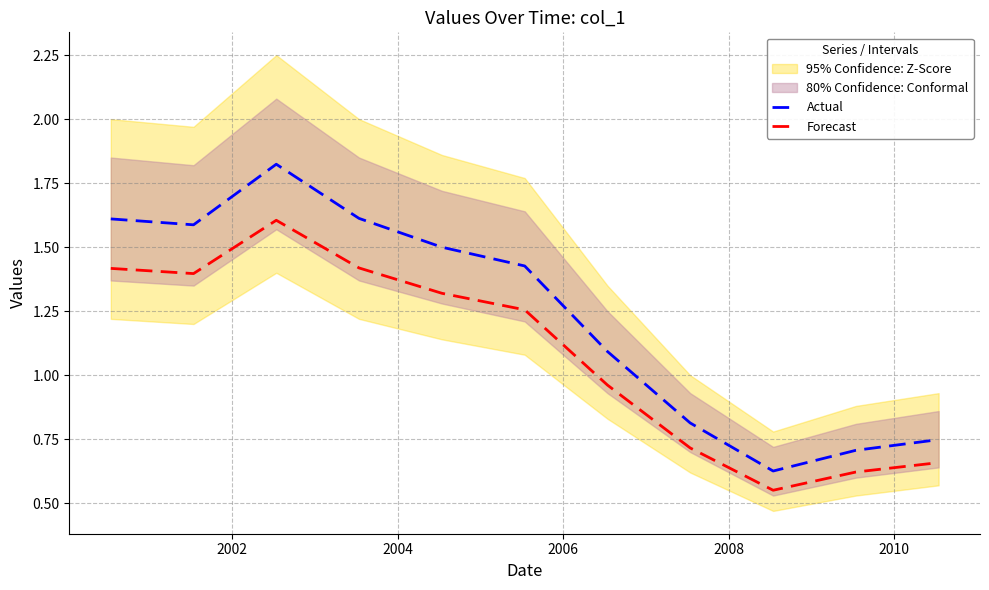

True or false: Actual and Forecast cross at least once.

False